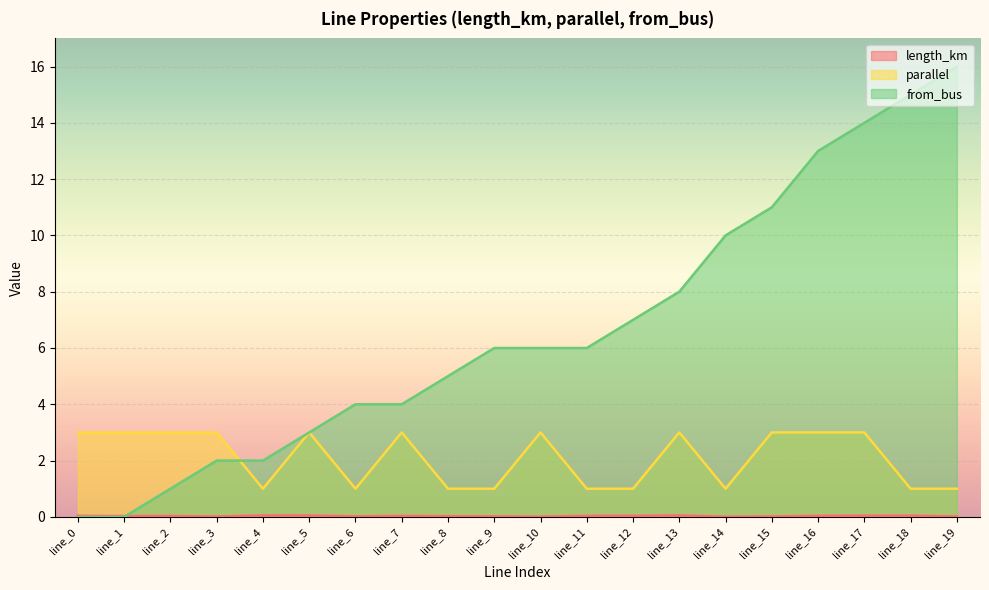

What is the value of the parallel point at the 8th from the left?

3.0